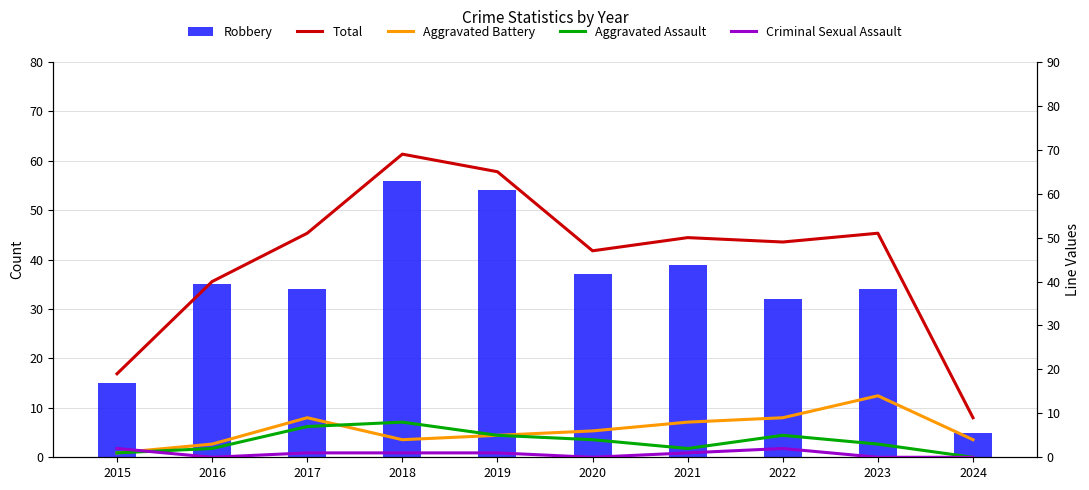

Which label corresponds to the smallest value in the chart?

2024